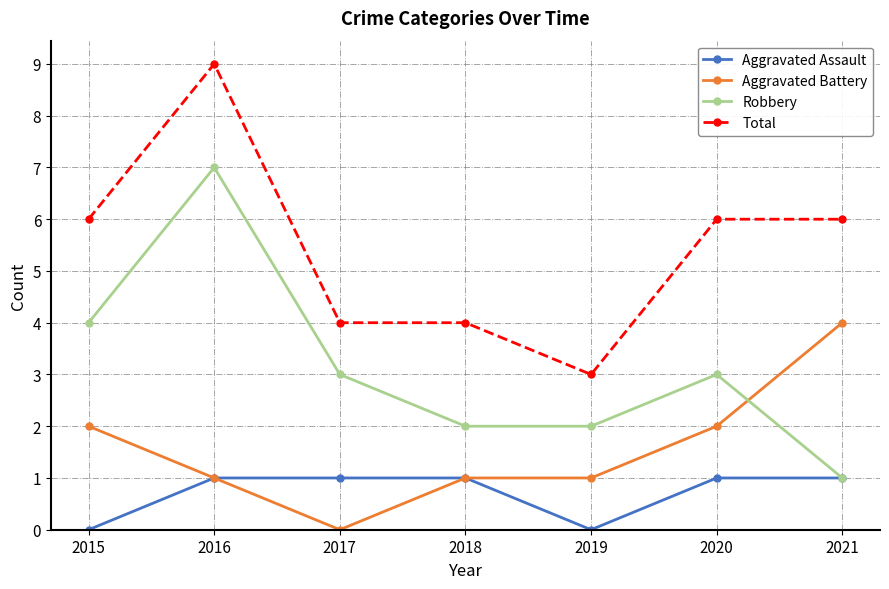

Read the Aggravated Battery value at 2021.

4